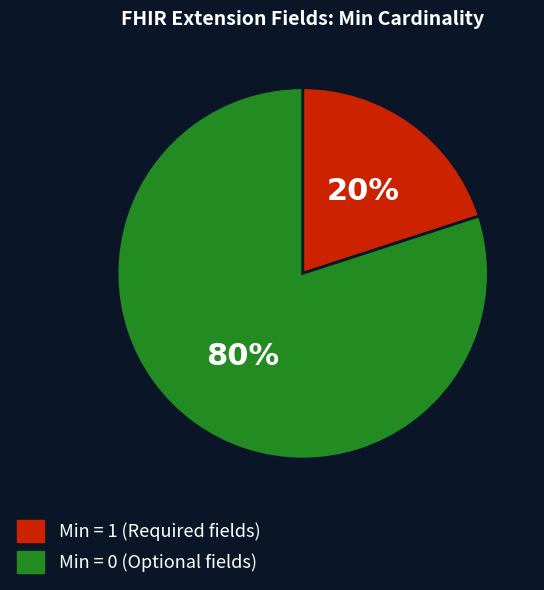

Is there any slice that represents more than half of the pie?

Yes